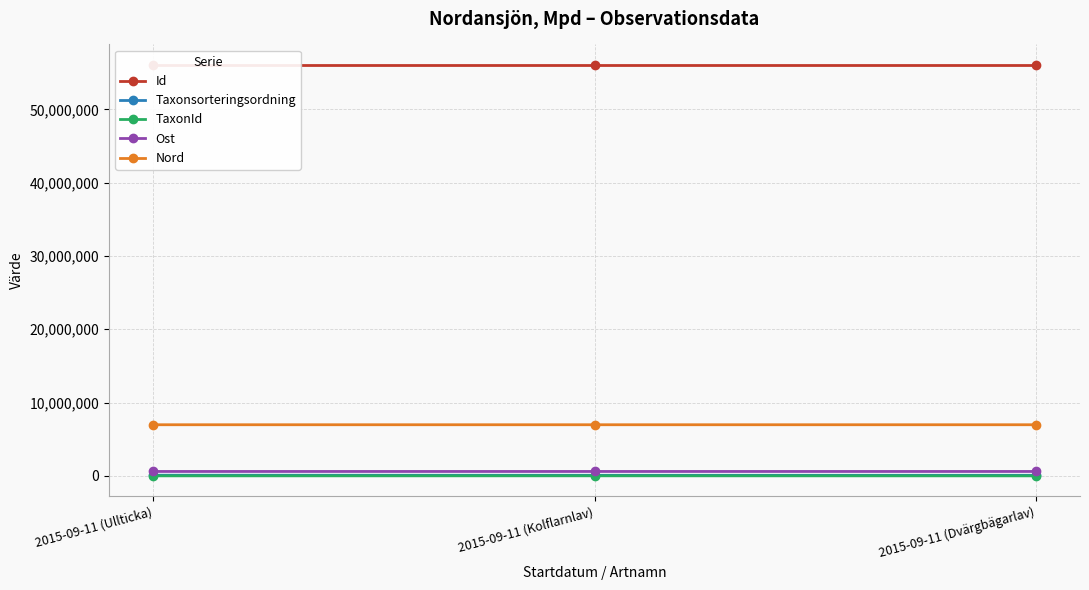

Reading right to left, extract all data points from this chart.

Id: 56051948.0	56051947.0	56051950.0
Taxonsorteringsordning: 77177.0	77258.0	89392.0
TaxonId: 353.0	6446.0	1202.0
Ost: 599922.7	599922.7	599986.5
Nord: 6973729.4	6973729.4	6973677.1